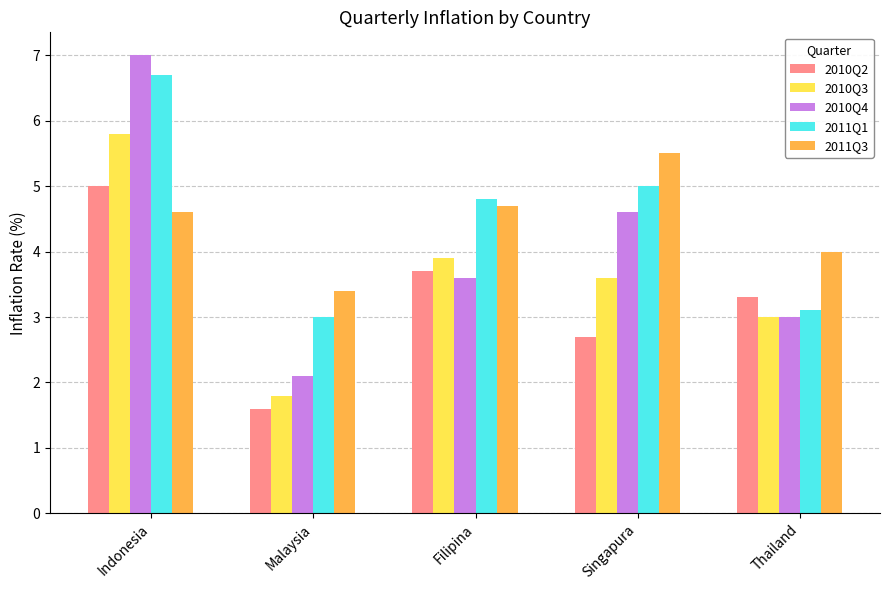

What is the minimum value for 2011Q1?

3.0